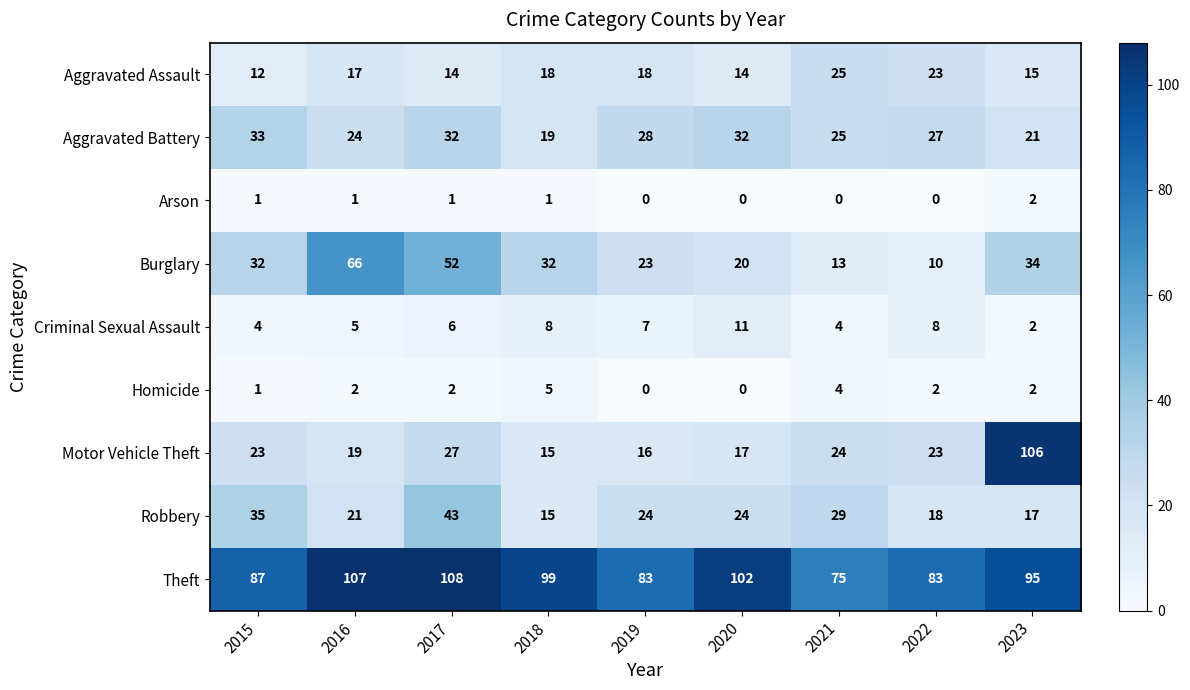

What is the spread (max minus min) of values at 2021?

75